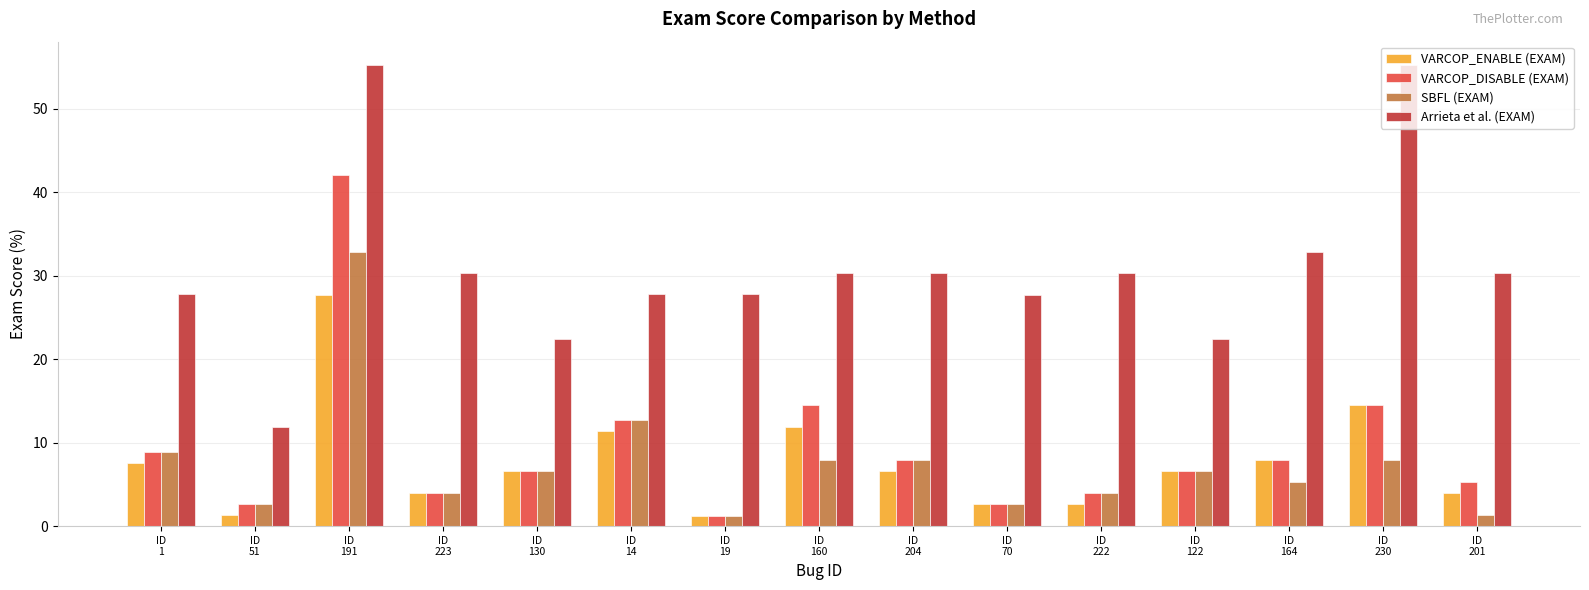

What is the value of the VARCOP_ENABLE (EXAM) bar at the 15th from the left?

4.0